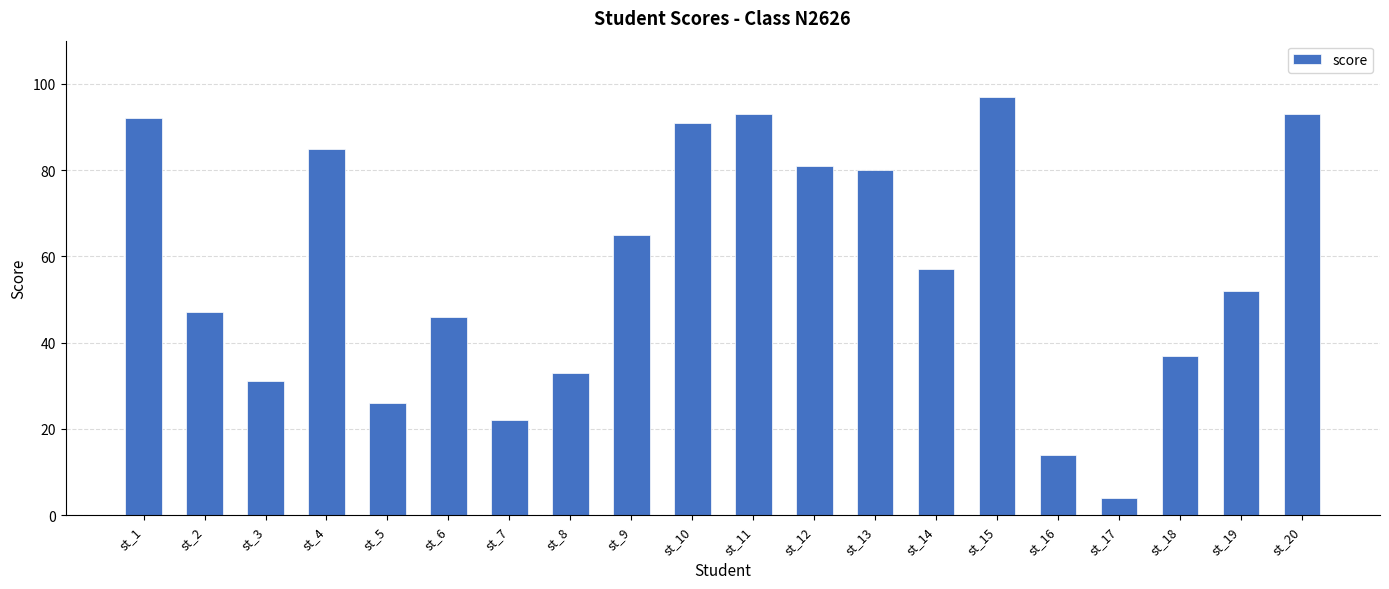

Are the bars horizontal?

No